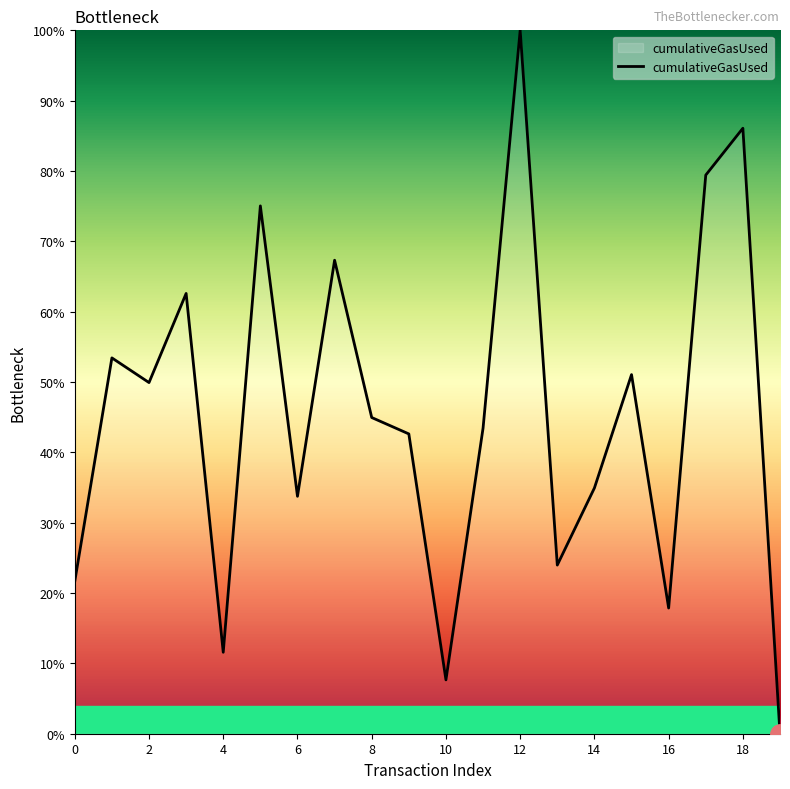

What is the maximum value shown in the chart?

100.0